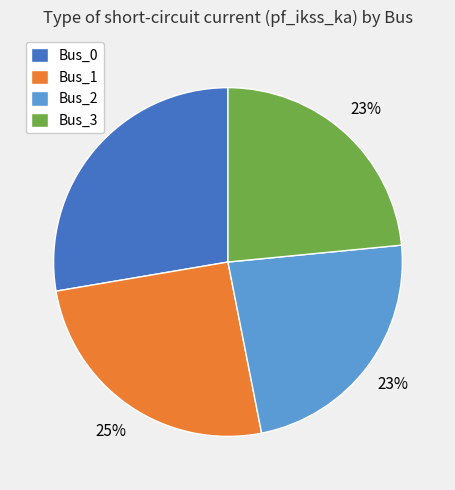

To the nearest percent, what percentage of the pie is Bus_0?

28%